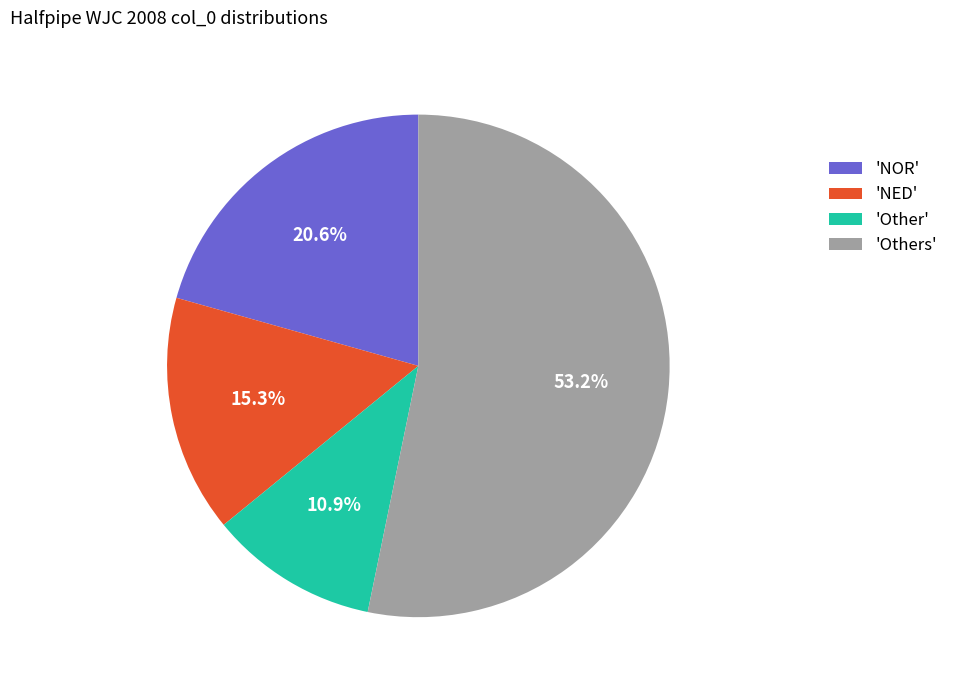

Rank the categories by value from lowest to highest.

'Other', 'NED', 'NOR', 'Others'